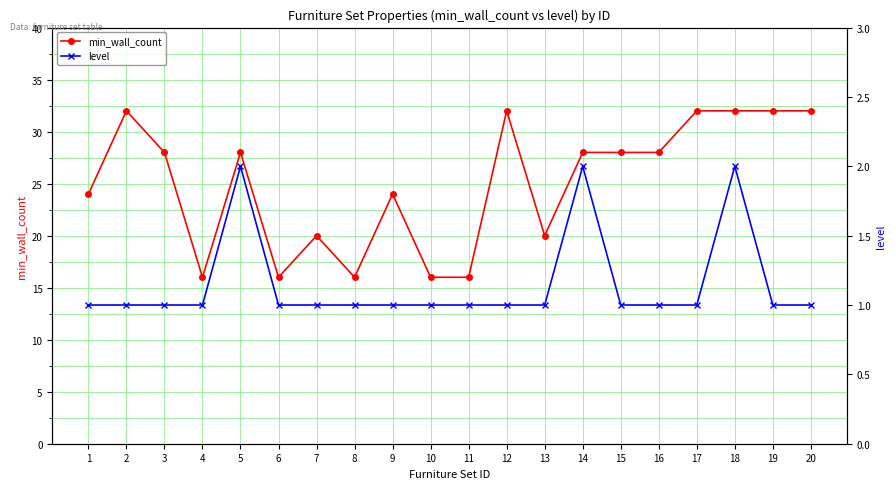

How many data points in min_wall_count are above 28?

6